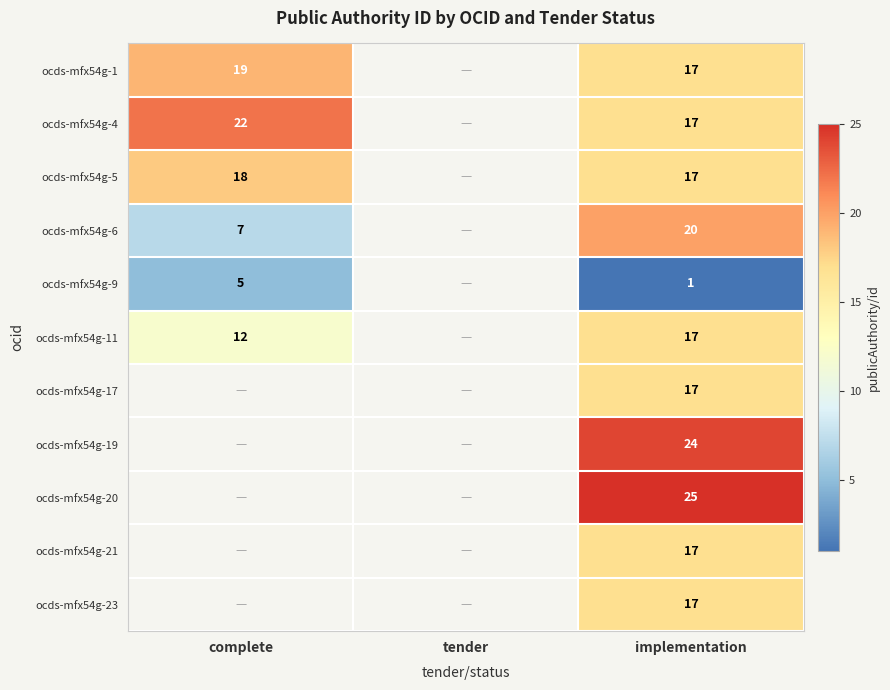

Is the value of ocds-mfx54g-19 at implementation greater than the value of ocds-mfx54g-9 at complete?

Yes